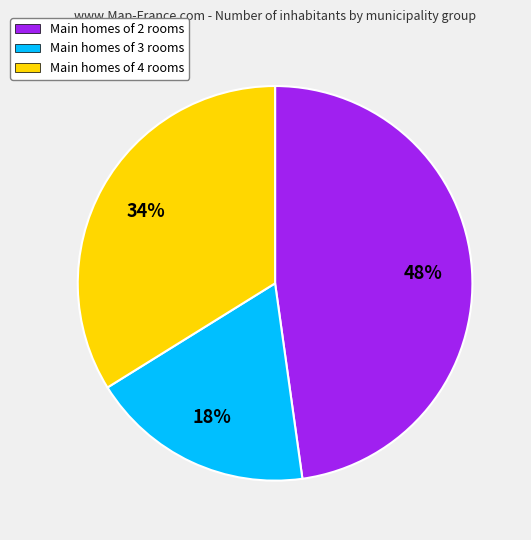

To the nearest percent, what percentage of the pie is Main homes of 2 rooms?

48%